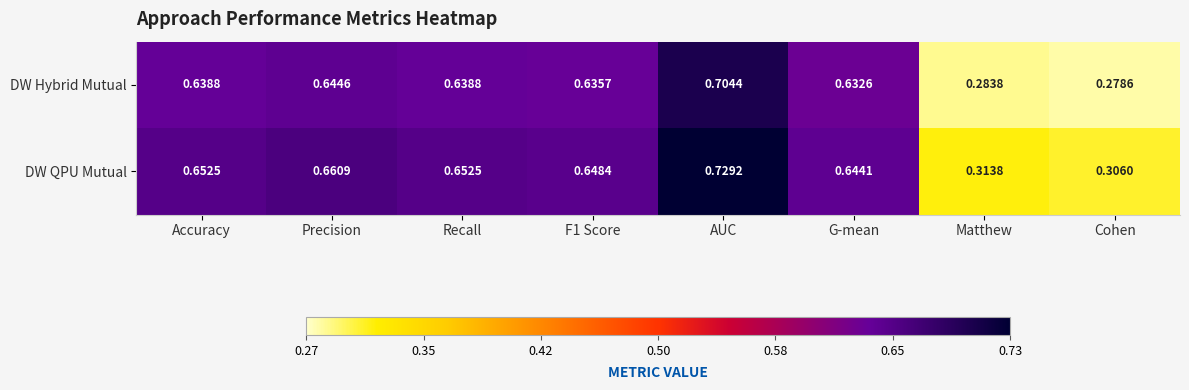

Where is DW QPU Mutual nearest to the value 0?

Cohen